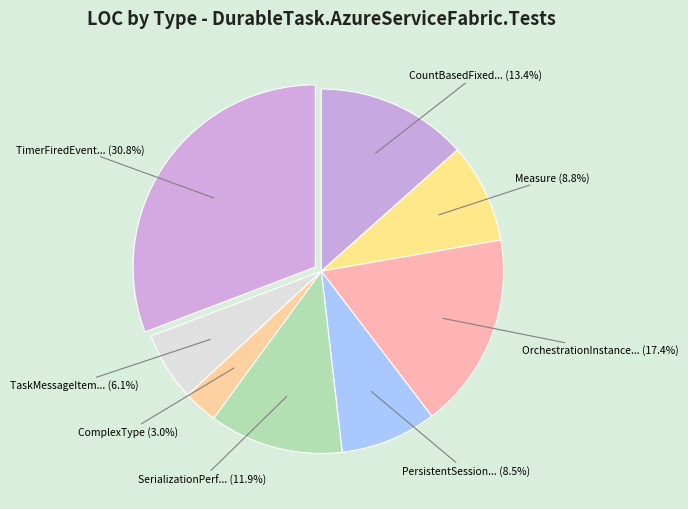

Is there any slice that represents more than half of the pie?

No